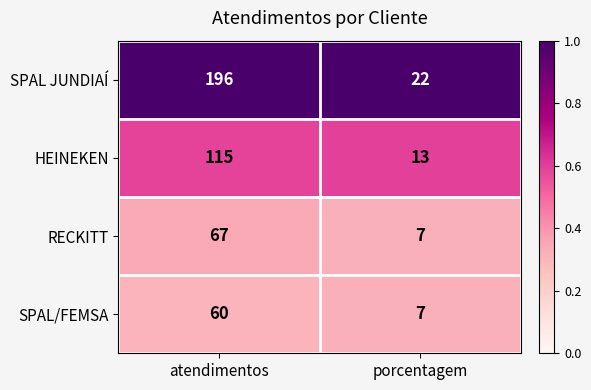

Which series has the largest range (max minus min)?

SPAL JUNDIAÍ